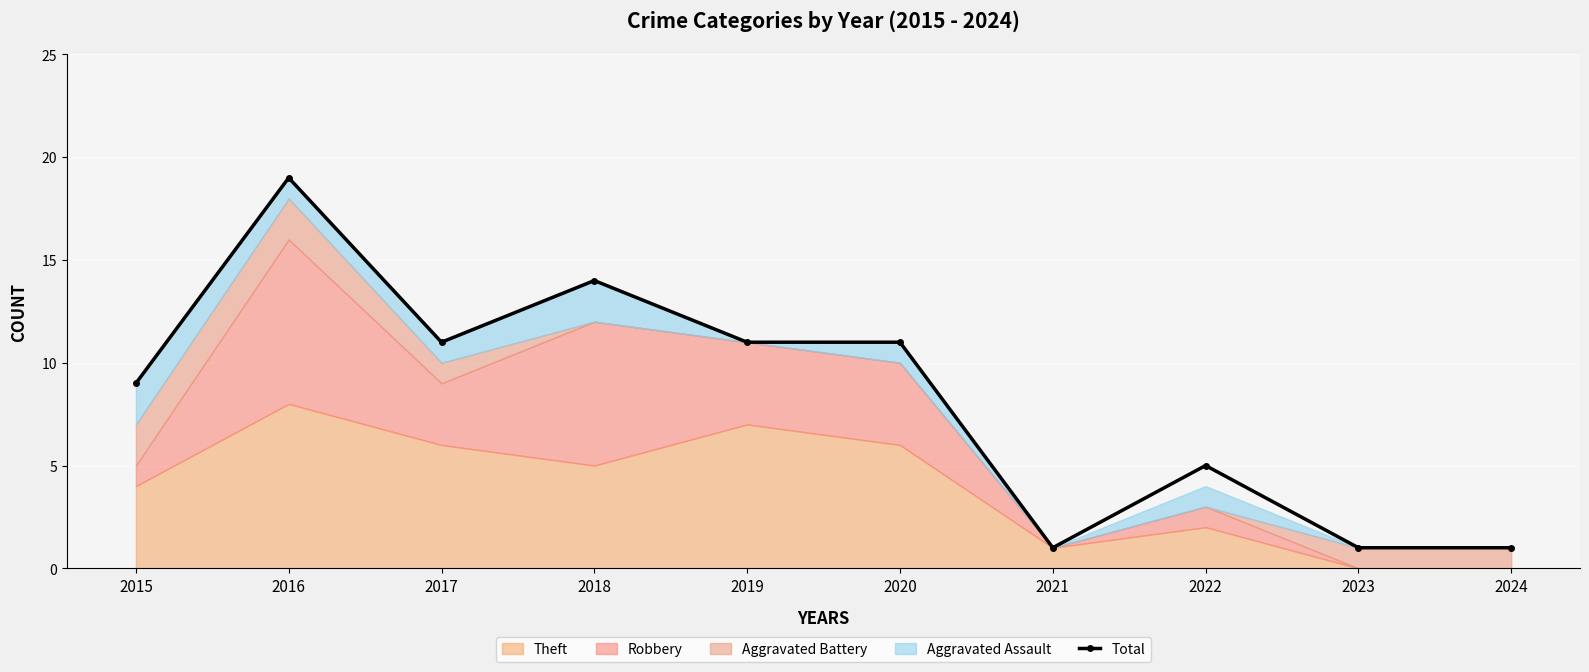

At which category does Total reach its first local peak?

2016